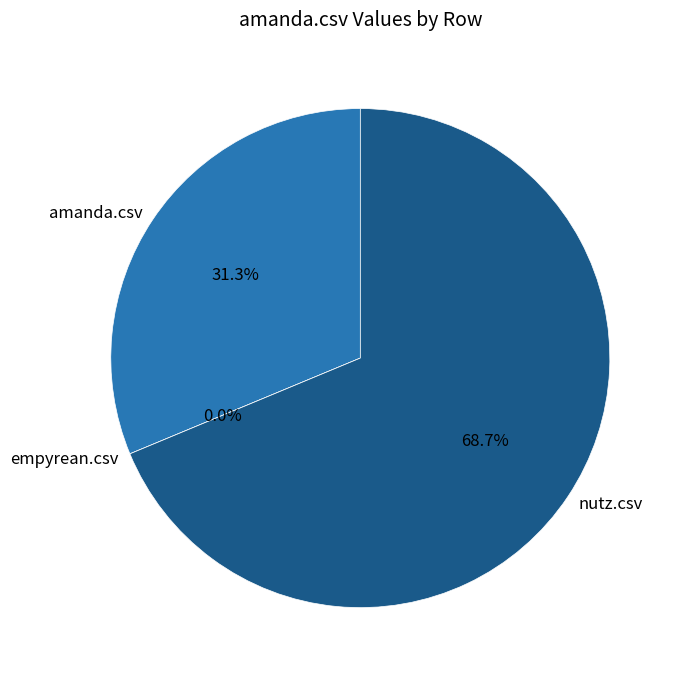

To the nearest percent, what is the difference between the empyrean.csv and nutz.csv slice percentages?

69%